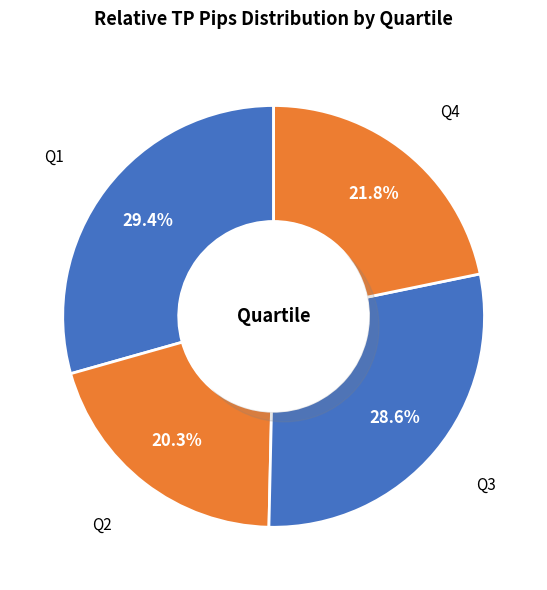

How many slices are in this pie chart?

4